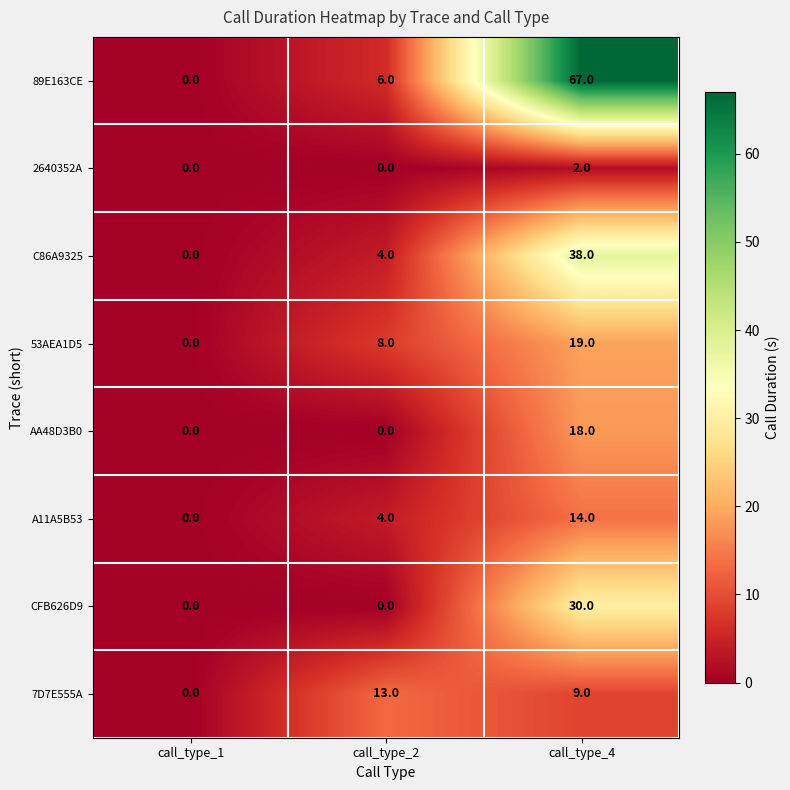

Reading left to right, list all the values displayed in this chart.

89E163CE: call_type_1=0	call_type_2=6	call_type_4=67
2640352A: call_type_1=0	call_type_2=0	call_type_4=2
C86A9325: call_type_1=0	call_type_2=4	call_type_4=38
53AEA1D5: call_type_1=0	call_type_2=8	call_type_4=19
AA48D3B0: call_type_1=0	call_type_2=0	call_type_4=18
A11A5B53: call_type_1=0	call_type_2=4	call_type_4=14
CFB626D9: call_type_1=0	call_type_2=0	call_type_4=30
7D7E555A: call_type_1=0	call_type_2=13	call_type_4=9